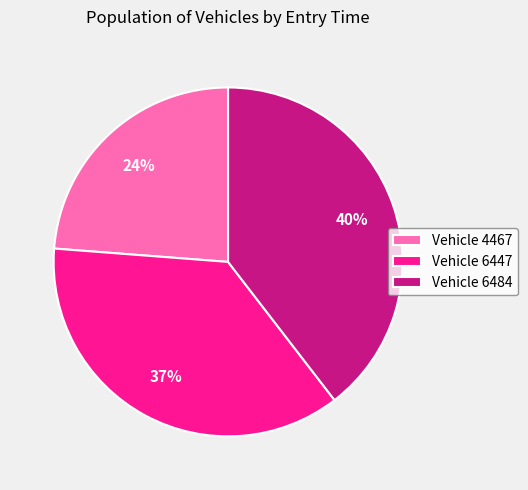

The Vehicle 4467 slice represents 24% of the pie. True or false?

True